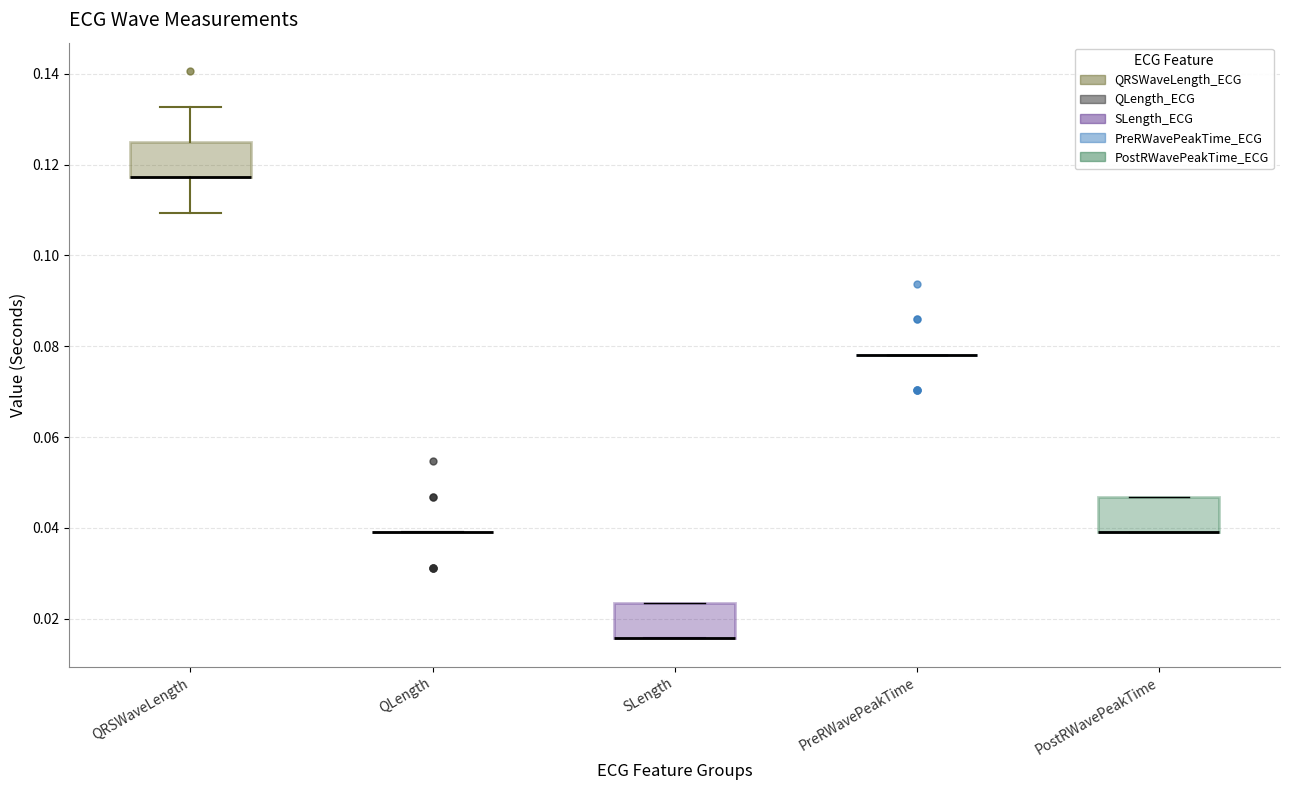

Reading left to right, read every box against the y-axis: the position of its median line, the range the box covers, and the ends of its whiskers. The values are not printed on the chart, so give them approximately, as read against the axis.

QRSWaveLength: median 0.118 (drawn on the box's lower edge), box 0.118 to 0.126, whiskers 0.110 to 0.132
QLength: box collapsed to a line at 0.040, whiskers 0.040 to 0.040
SLength: median 0.016 (drawn on the box's lower edge), box 0.016 to 0.024, whiskers 0.016 to 0.024
PreRWavePeakTime: box collapsed to a line at 0.078, whiskers 0.078 to 0.078
PostRWavePeakTime: median 0.040 (drawn on the box's lower edge), box 0.040 to 0.046, whiskers 0.040 to 0.046